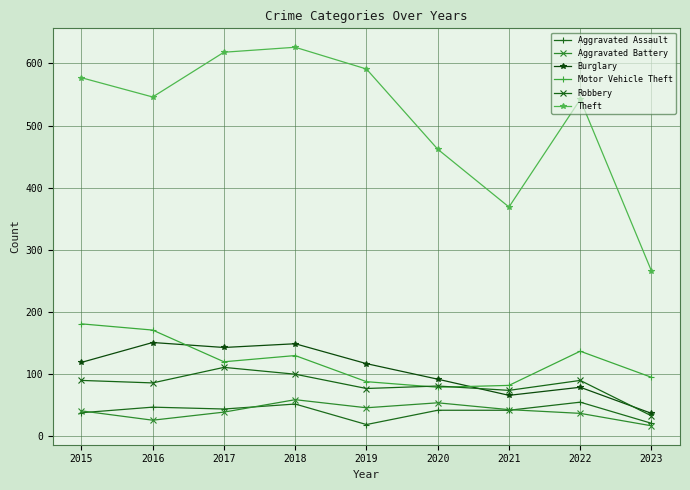

True or false: Motor Vehicle Theft and Aggravated Assault intersect in this chart.

False